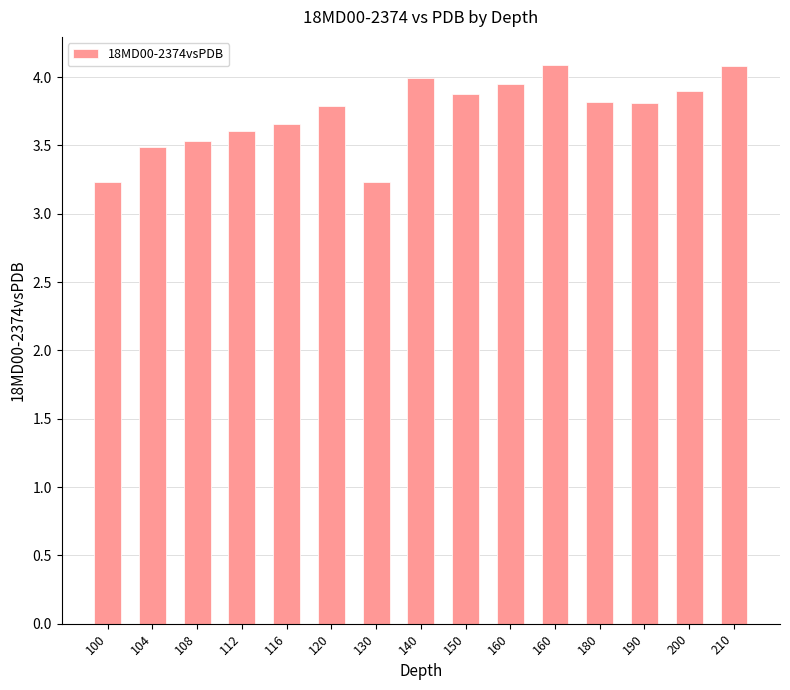

At which label is the value closest to 3?

130